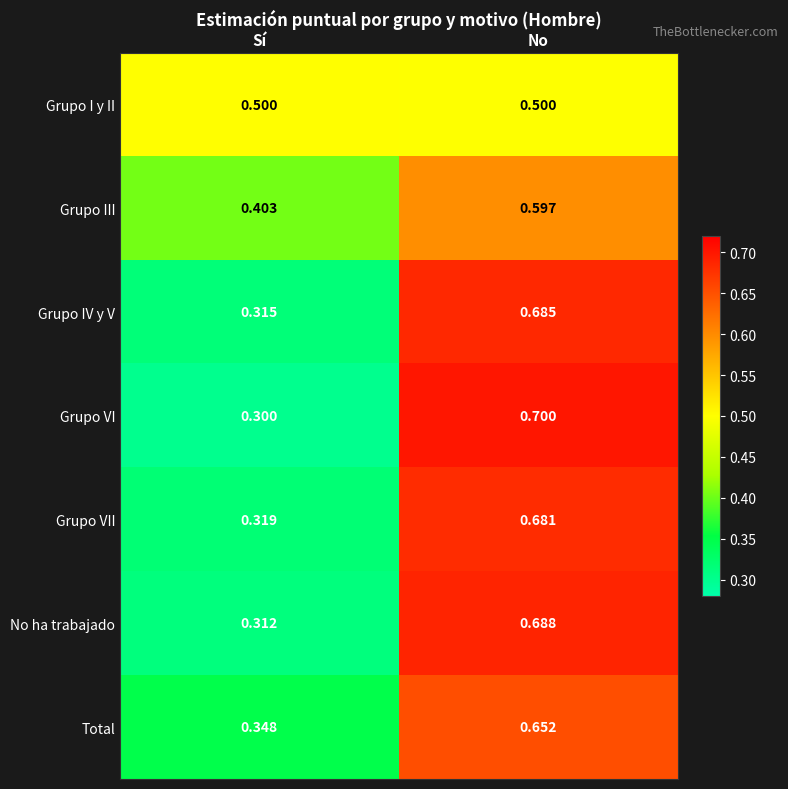

Which label corresponds to the largest value in the chart?

No